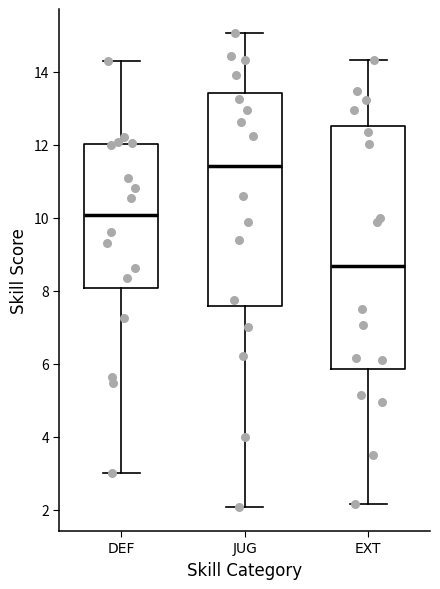

Which box's median line is the highest?

JUG